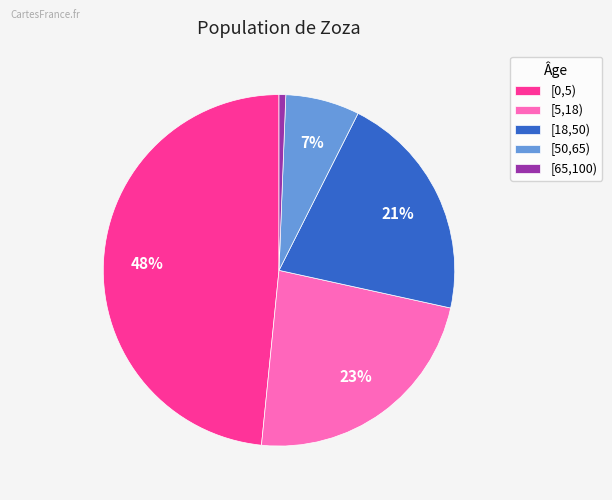

Is there any slice that represents more than half of the pie?

No